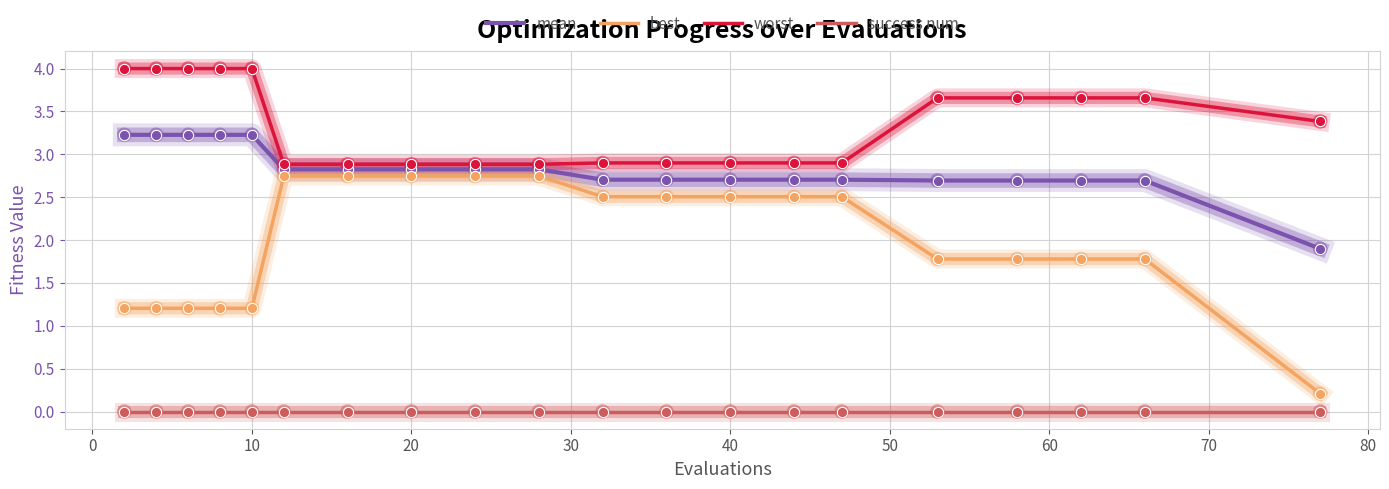

Which series has the largest total across all categories?

worst